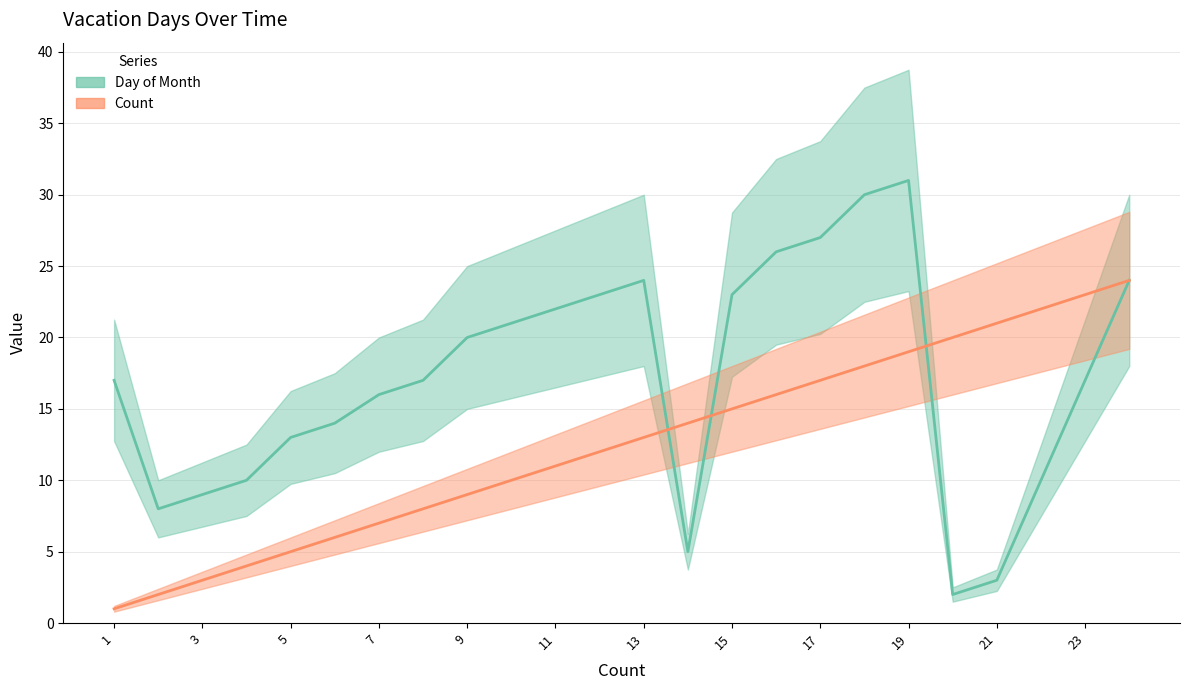

What is the difference between the highest and lowest values at 19?

11